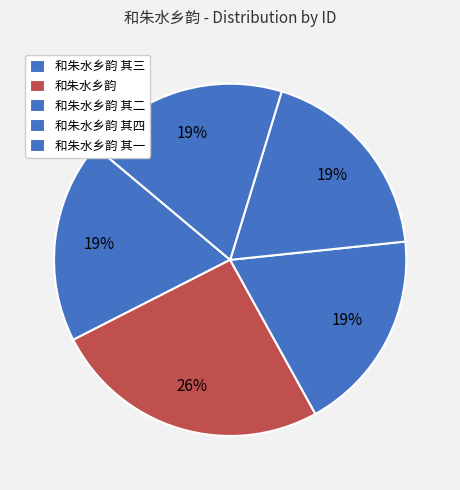

How many segments does this pie chart have?

5